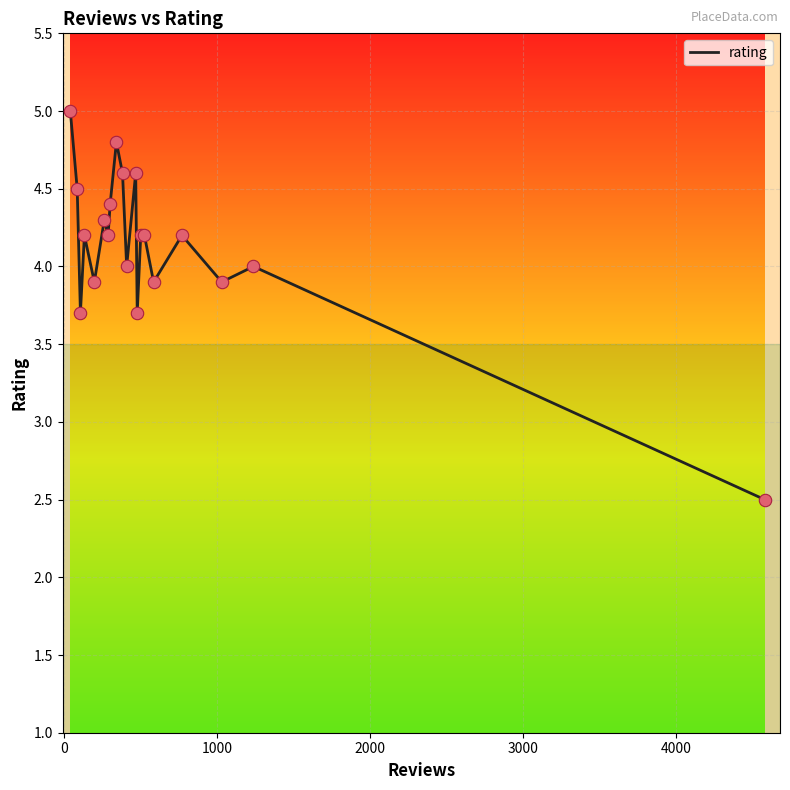

What is the difference between the maximum and minimum values?

2.5